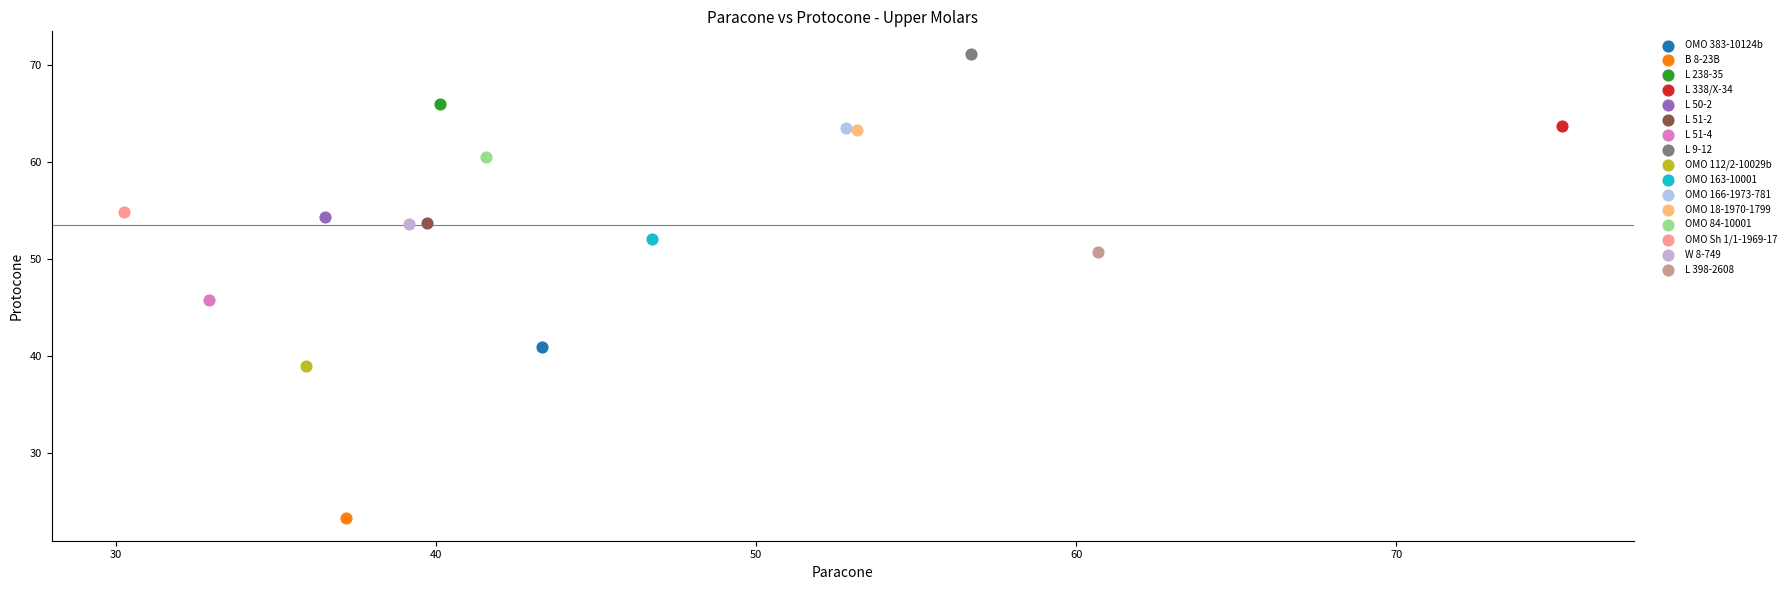

What are all the series names shown in the legend?

OMO 383-10124b, B 8-23B, L 238-35, L 338/X-34, L 50-2, L 51-2, L 51-4, L 9-12, OMO 112/2-10029b, OMO 163-10001, OMO 166-1973-781, OMO 18-1970-1799, OMO 84-10001, OMO Sh 1/1-1969-17, W 8-749, L 398-2608